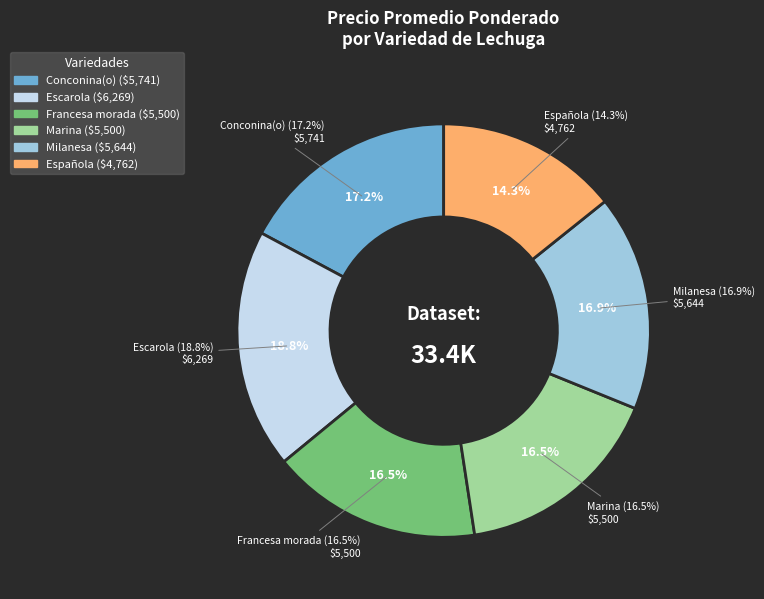

The Francesa morada slice represents 16% of the pie. True or false?

True